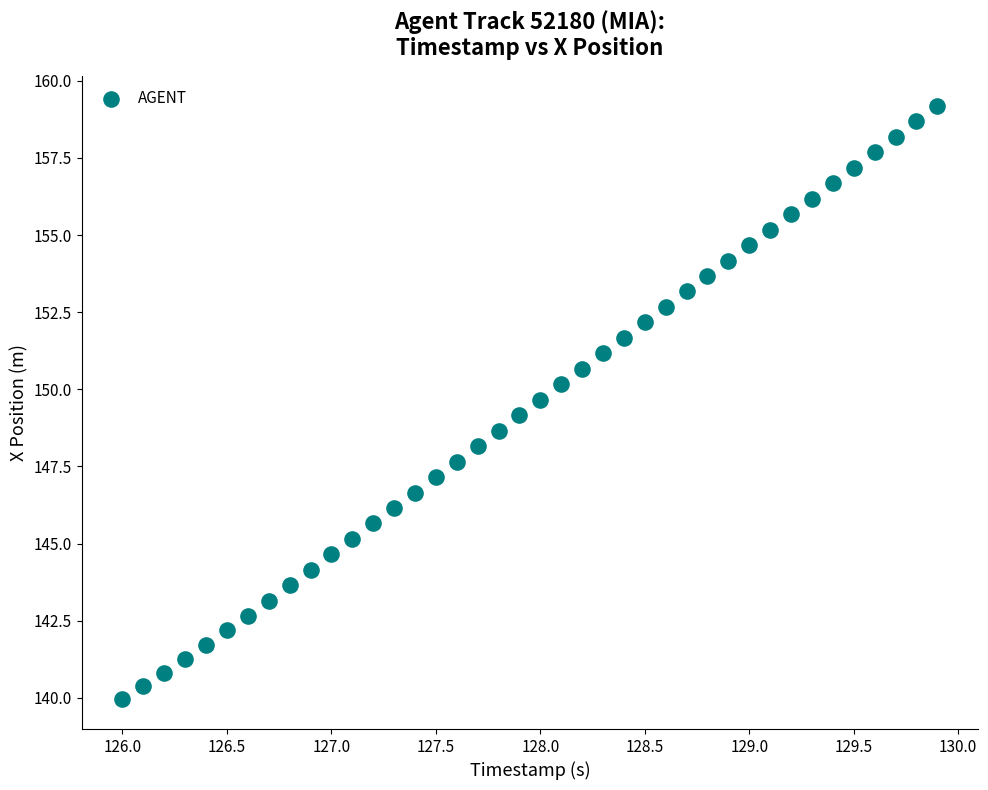

What is the range of Y values (max minus min)?

19.2